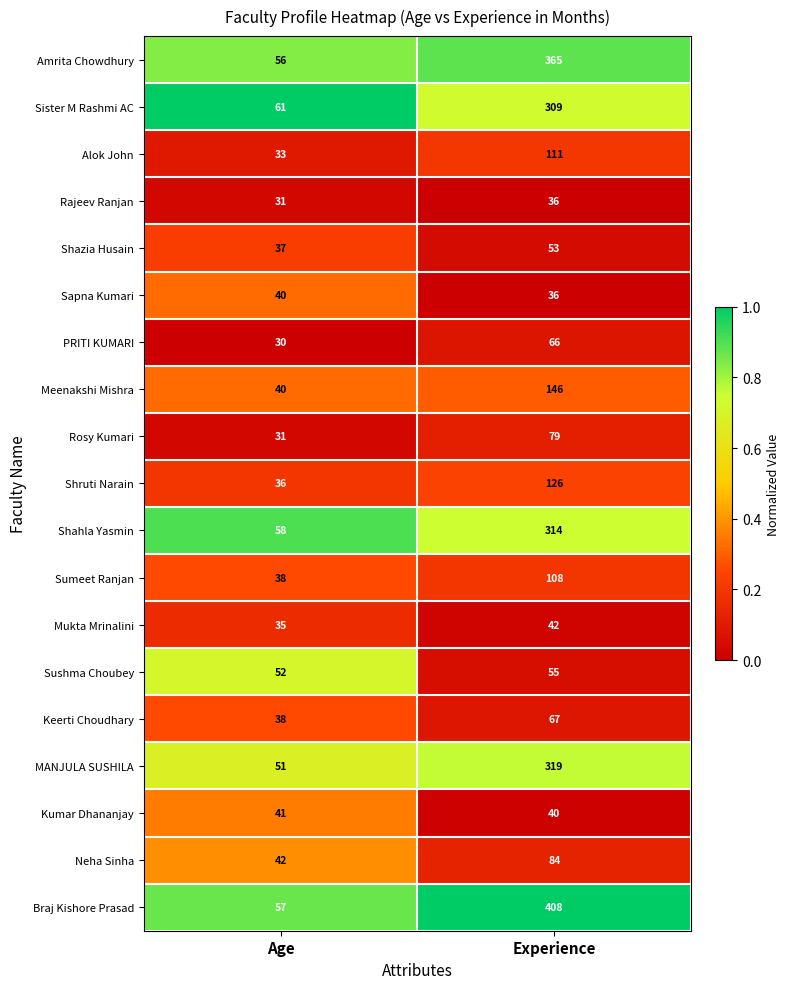

What is the difference between the maximum and minimum values in the Alok John series?

78